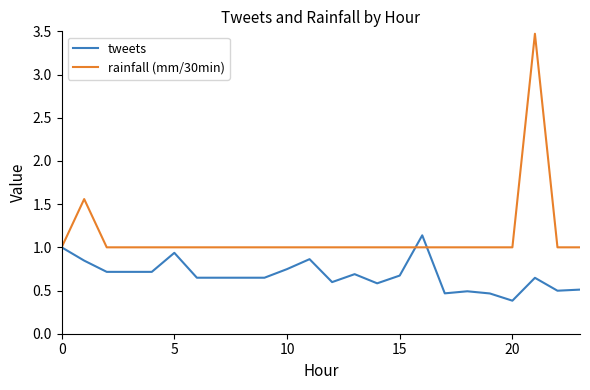

Which series has the largest total across all categories?

rainfall (mm/30min)